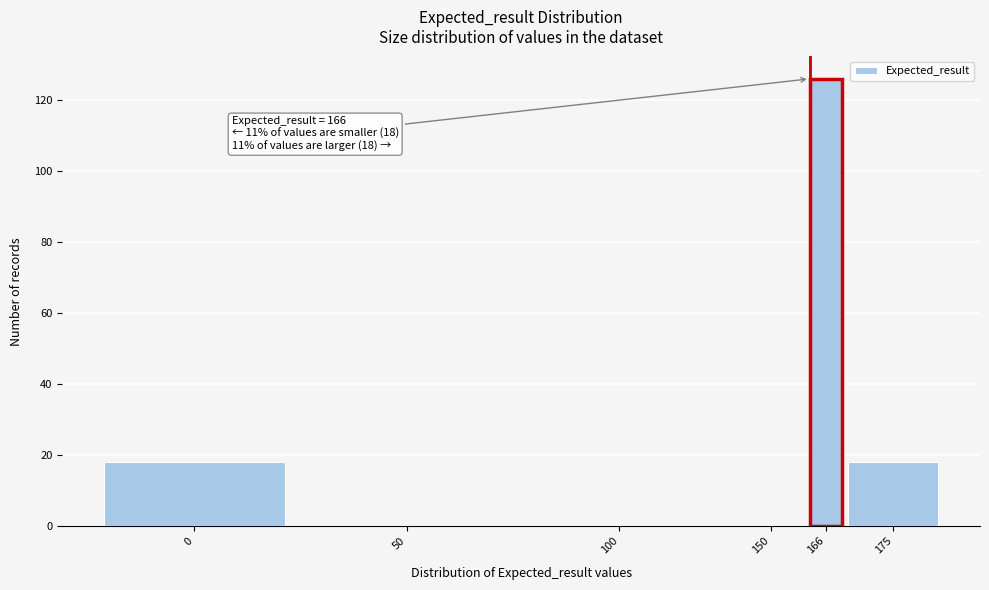

Reading left to right, transcribe all the data shown in this chart.

0=18	50=0	100=0	150=0	166=126	175=18